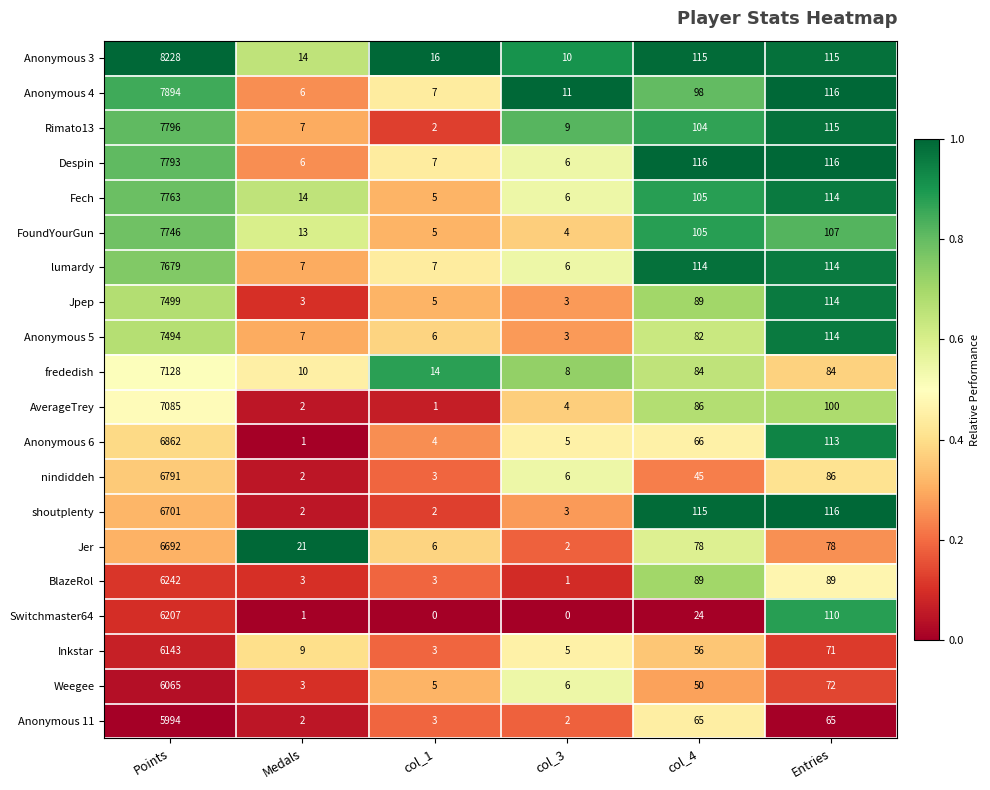

True or false: Jpep has a value of 89 at col_4.

True